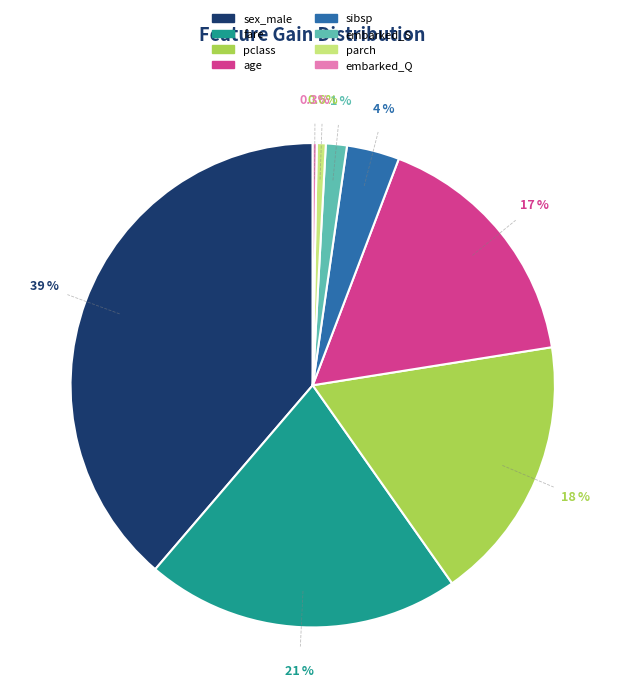

Which category has the biggest portion of the pie?

sex_male